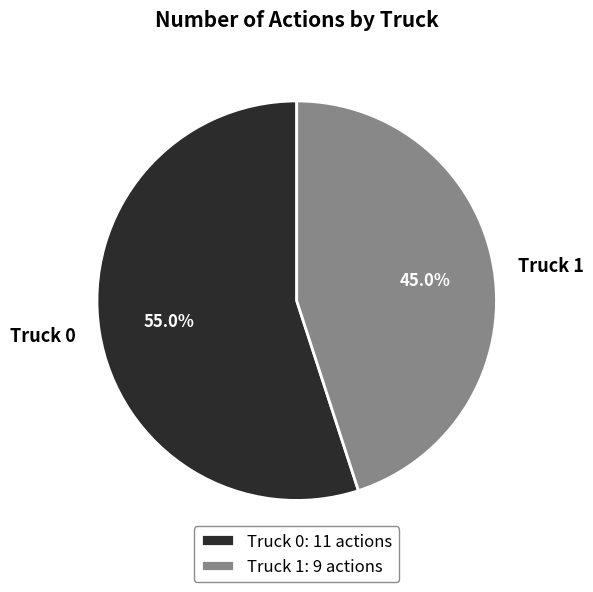

How many segments does this pie chart have?

2